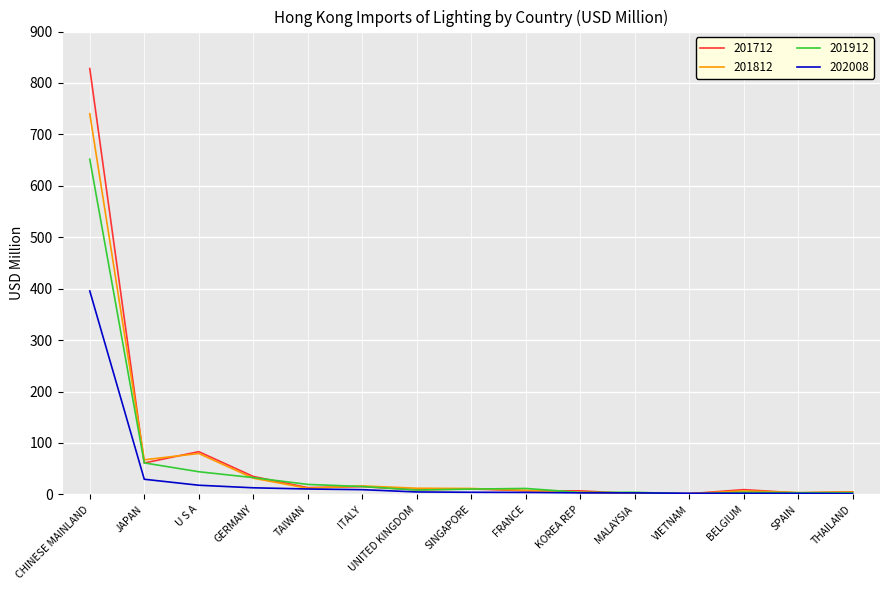

How many values in the 201812 series are below 11?

7